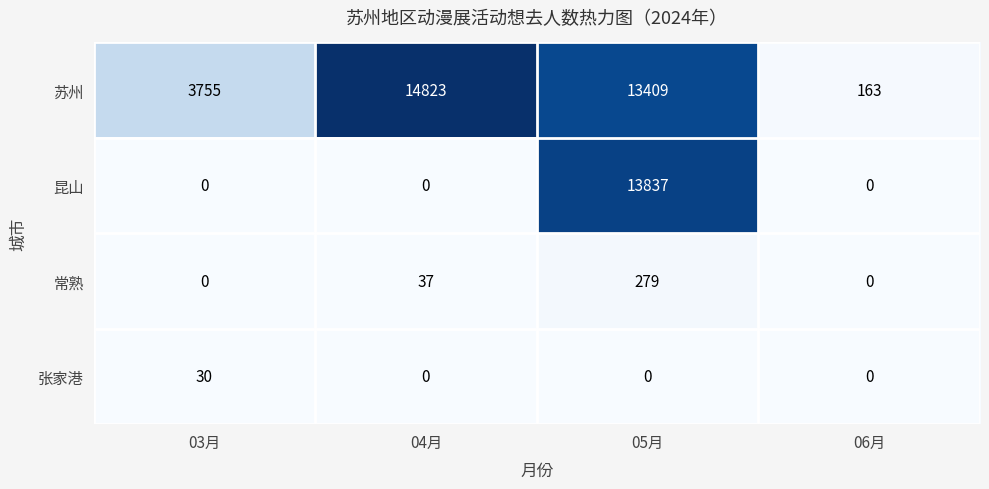

Which series changed the most between 03月 and 06月?

苏州